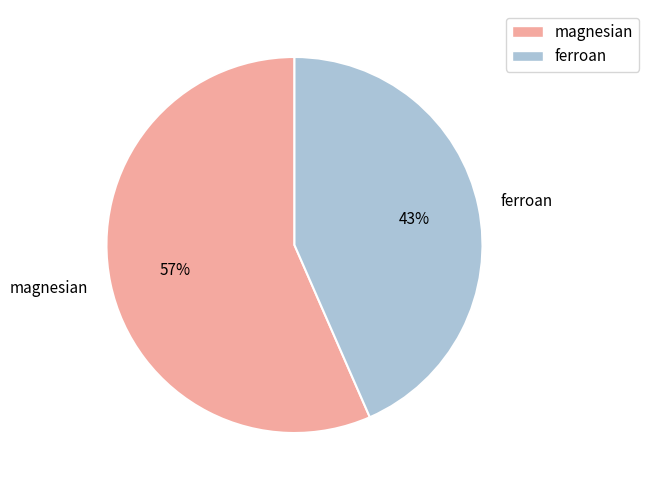

What percentage is the magnesian slice, to the nearest percent?

57%